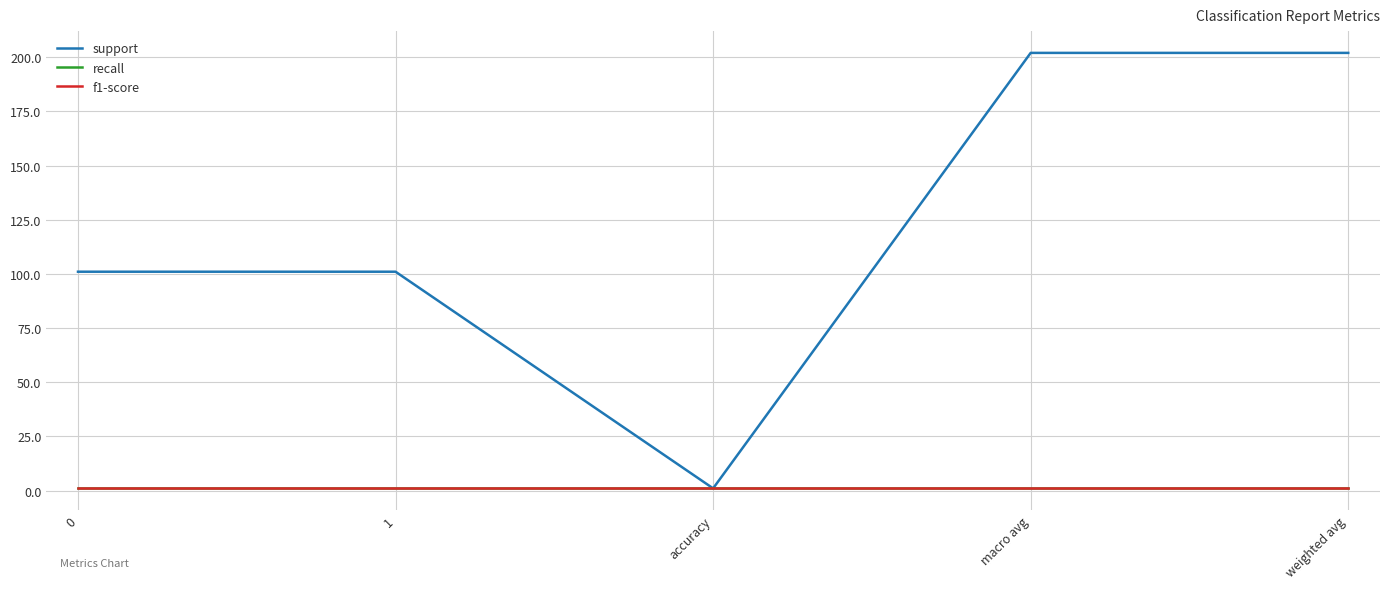

How many support values are between 101 and 202?

4